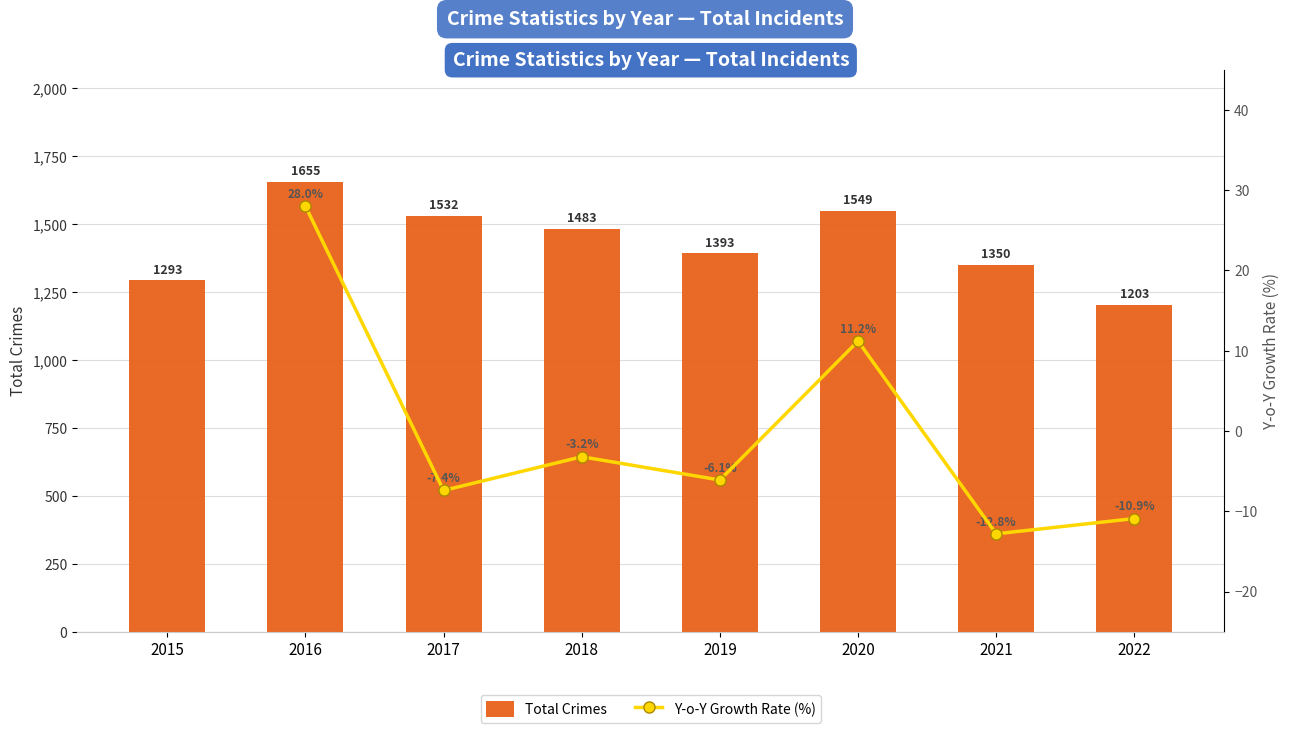

Rank the categories by value from highest to lowest.

2016, 2020, 2017, 2018, 2019, 2021, 2015, 2022